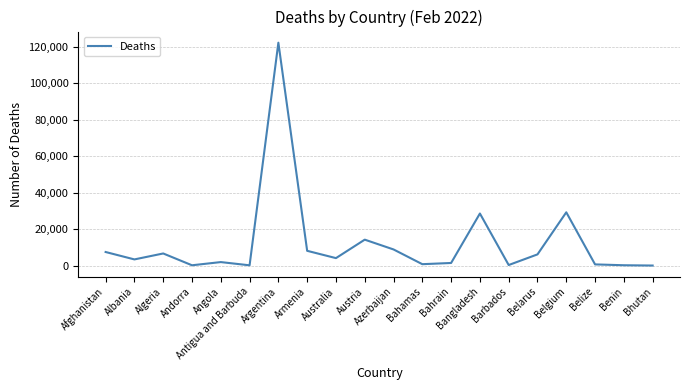

The value at Bangladesh is 47856. True or false?

False